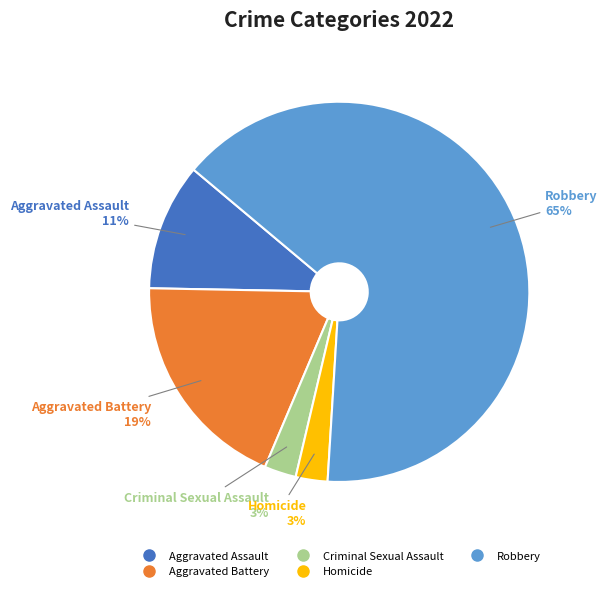

Is the sum of Criminal Sexual Assault and Robbery greater than half?

Yes